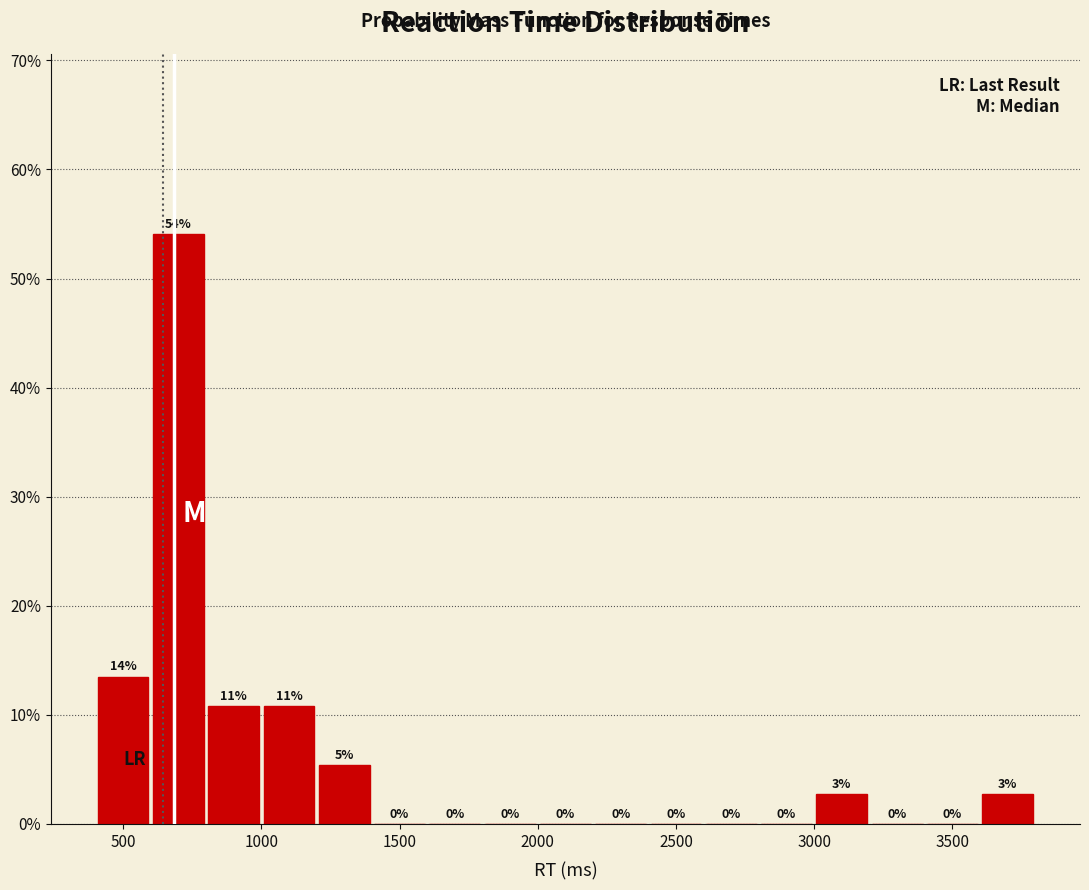

Over which range of the x-axis is the bar tallest?

600 to 800